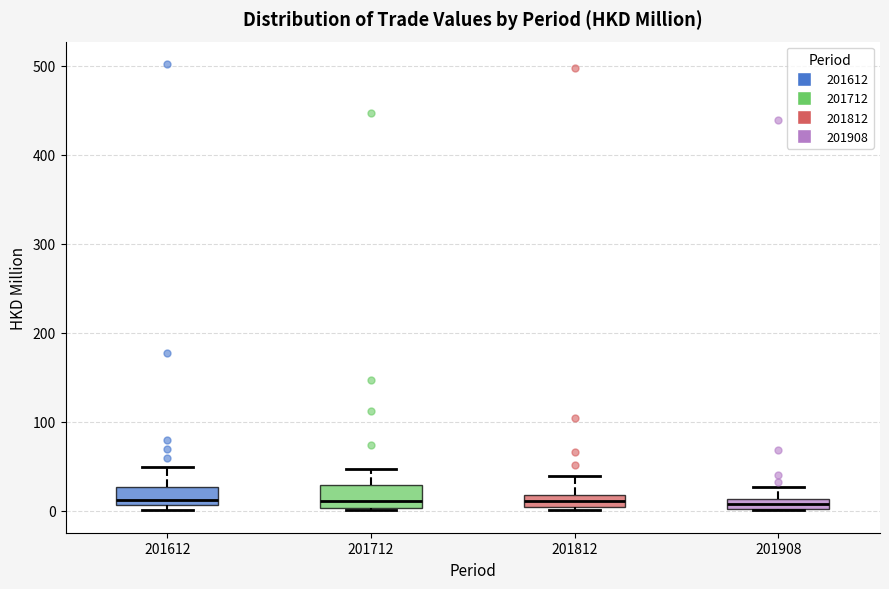

Where is the upper edge of the box at x = 201712 on the y-axis? The values are not printed on the chart, so give them approximately, as read against the axis.

30